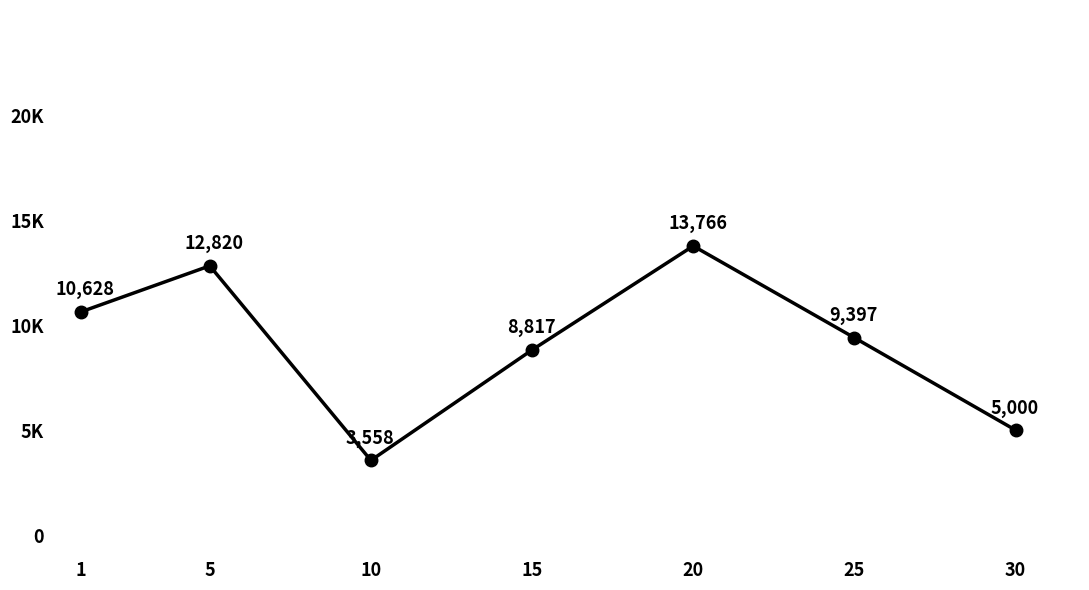

What is the maximum value shown in the chart?

13766